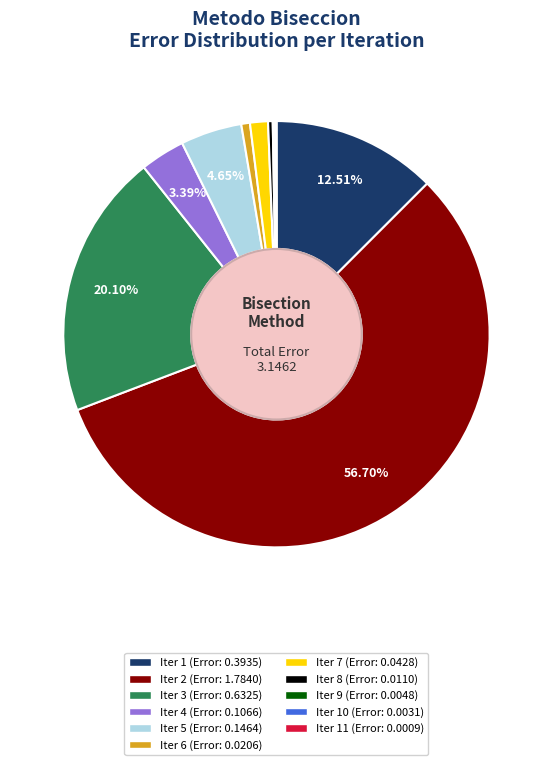

Is there a majority slice in this chart?

Yes